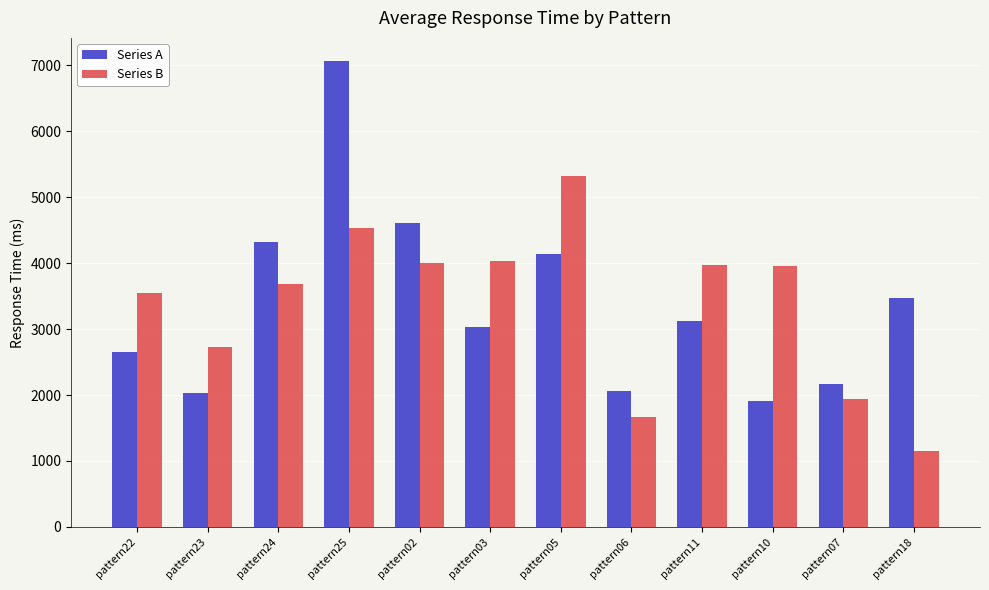

What is the total value across all series at pattern25?

11603